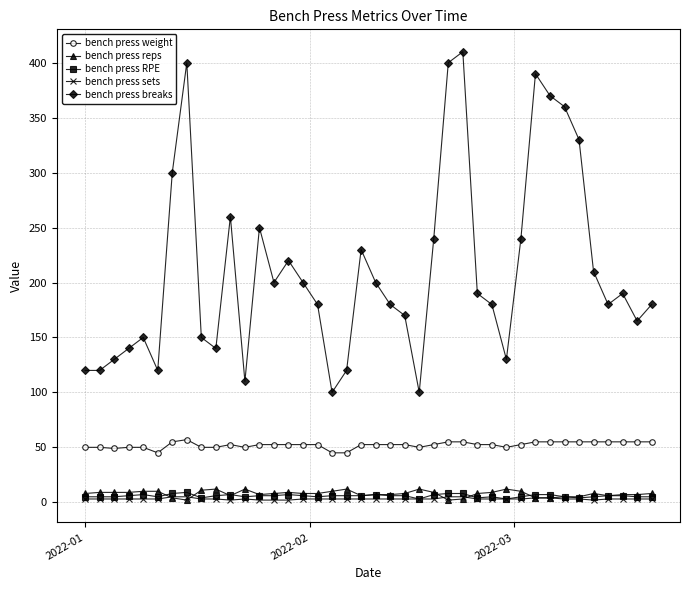

Which series has the largest total across all categories?

bench press breaks